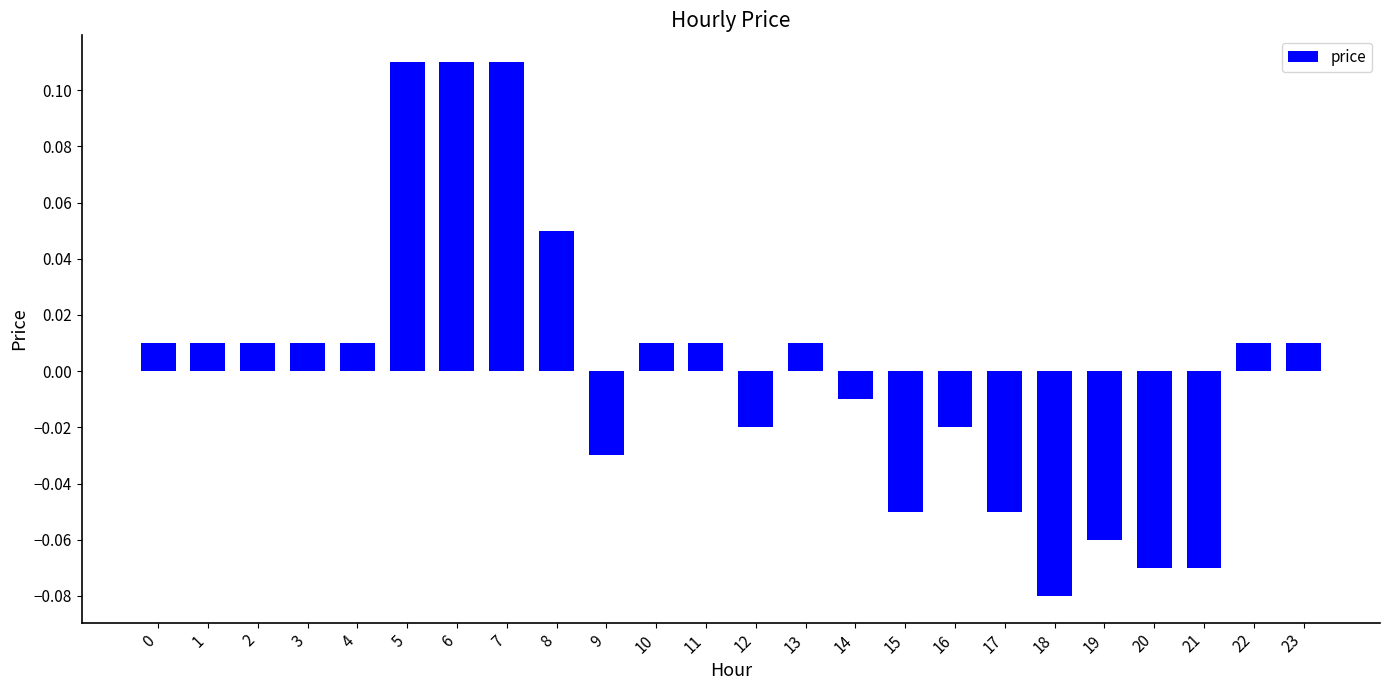

Which category has the lowest value across all series?

18